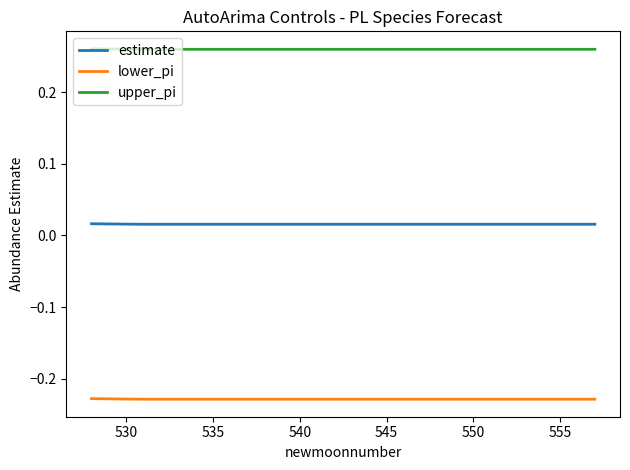

List the series in order of their overall mean, highest first.

upper_pi, estimate, lower_pi